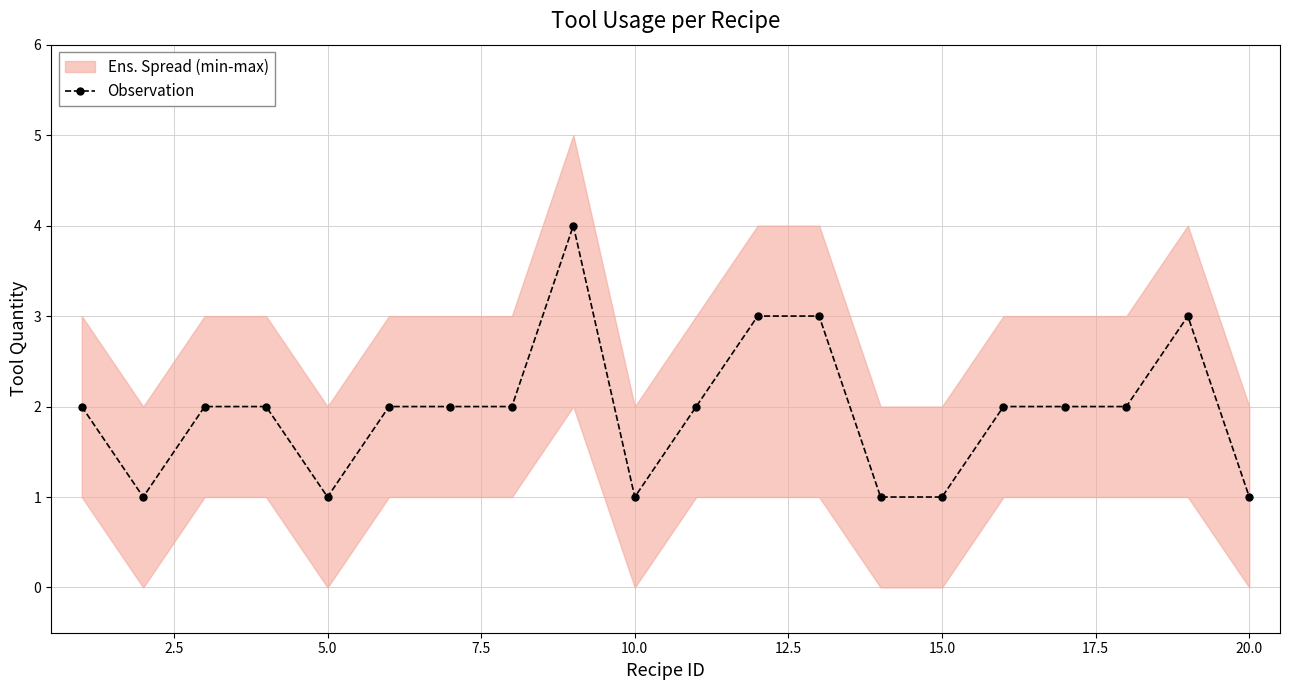

What is the highest value of the Observation series?

4